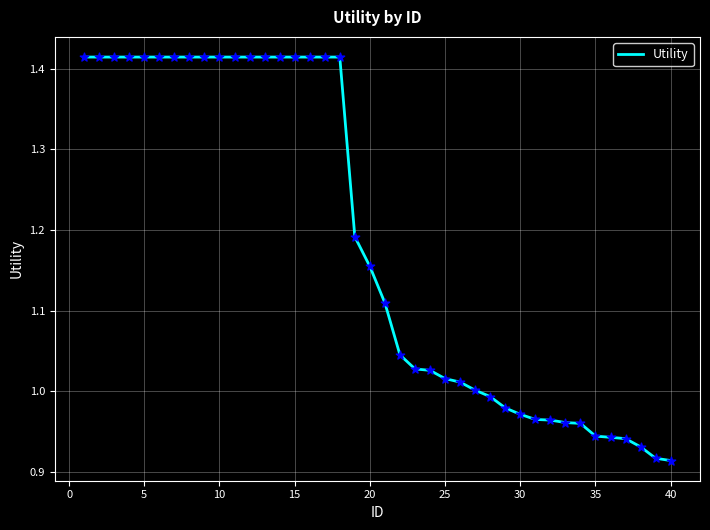

Is this an area chart (filled region under the line)?

No